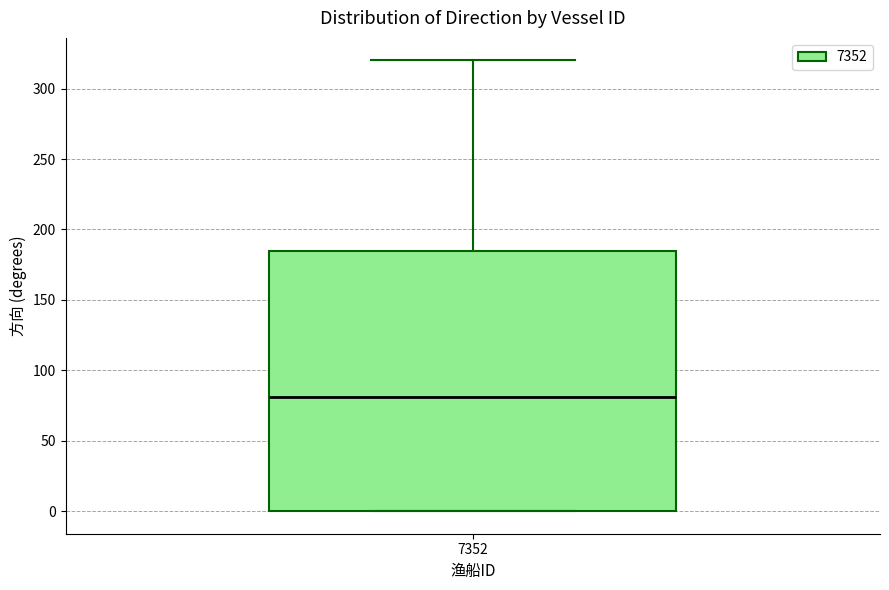

Where does the median line of the box at x = 7352 sit on the y-axis? The values are not printed on the chart, so give them approximately, as read against the axis.

80